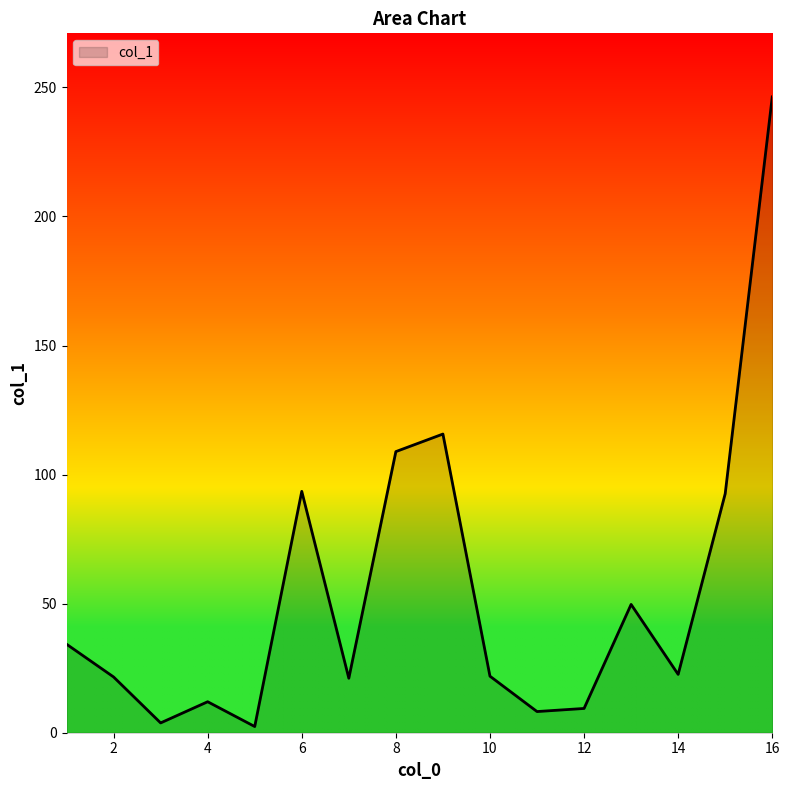

What is the maximum value shown in the chart?

246.3